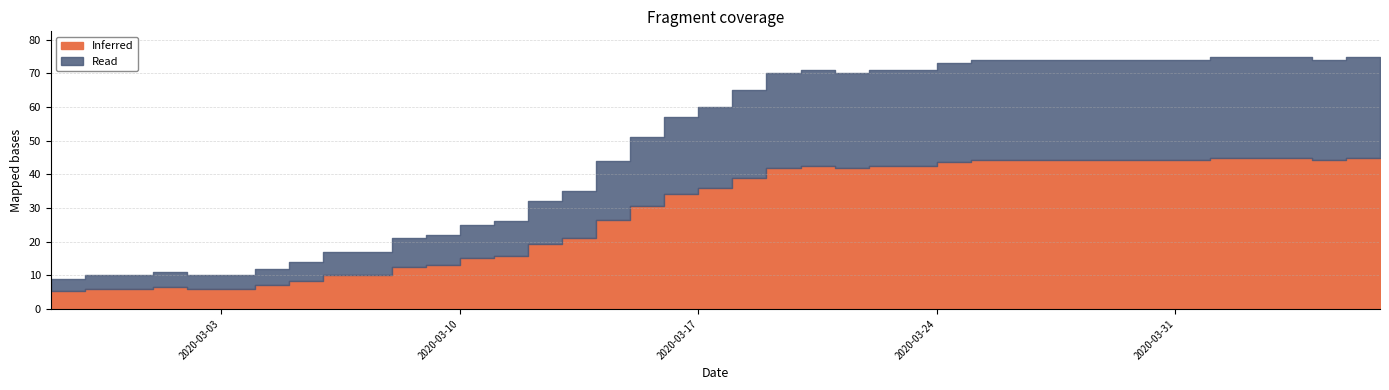

What is the label of the 29th point from the left?

2020-03-26